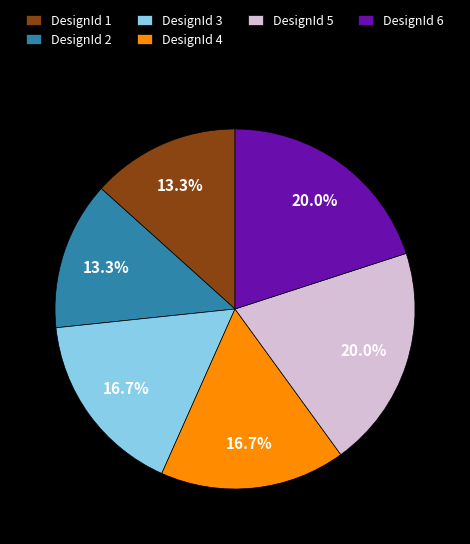

How many slices are in this pie chart?

6